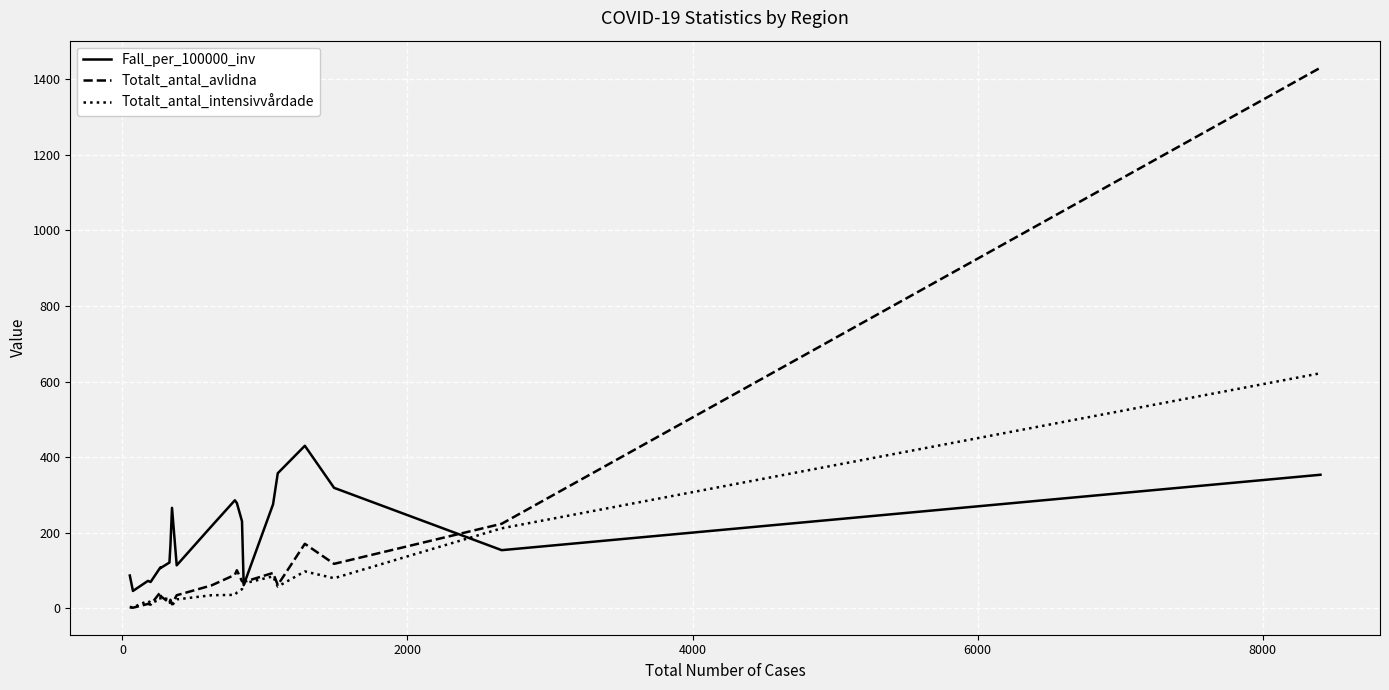

Which series has the largest total across all categories?

Fall_per_100000_inv